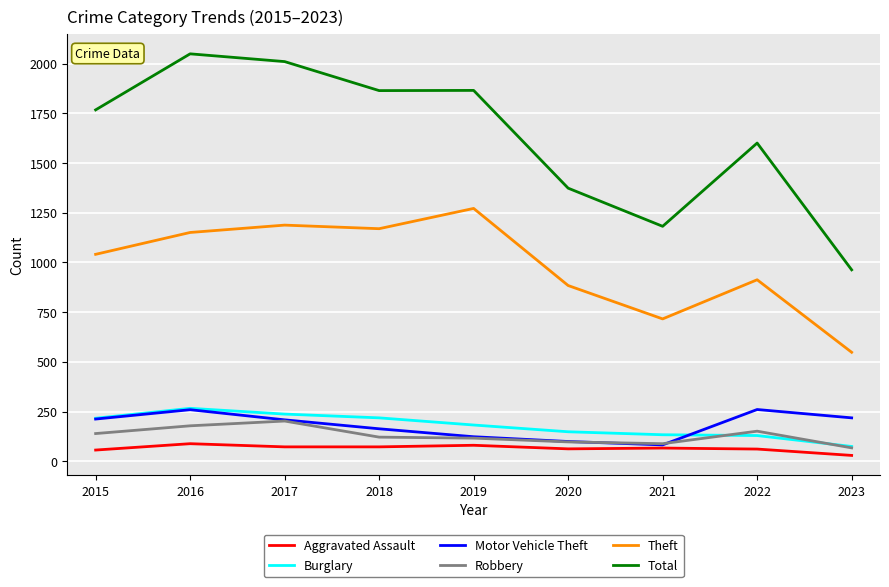

Which series has the widest spread of values?

Total